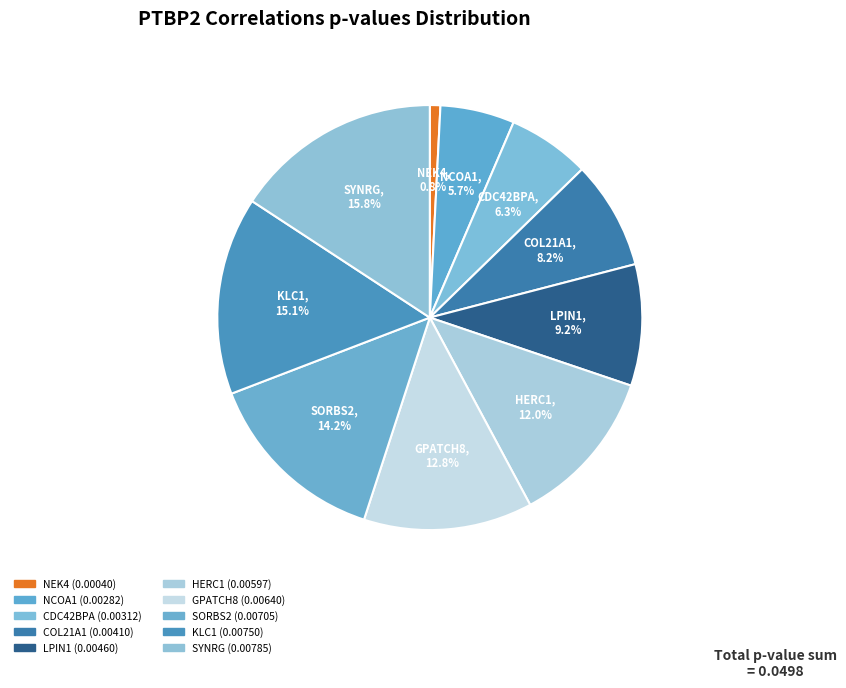

How many segments does this pie chart have?

10